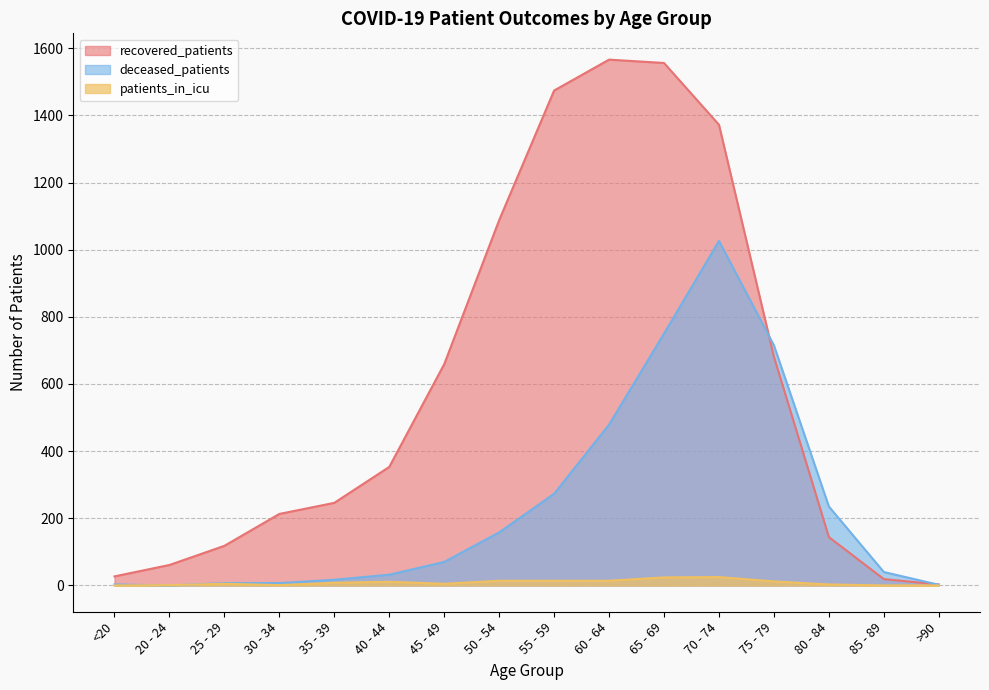

At which label does recovered_patients first exceed 353?

45 - 49